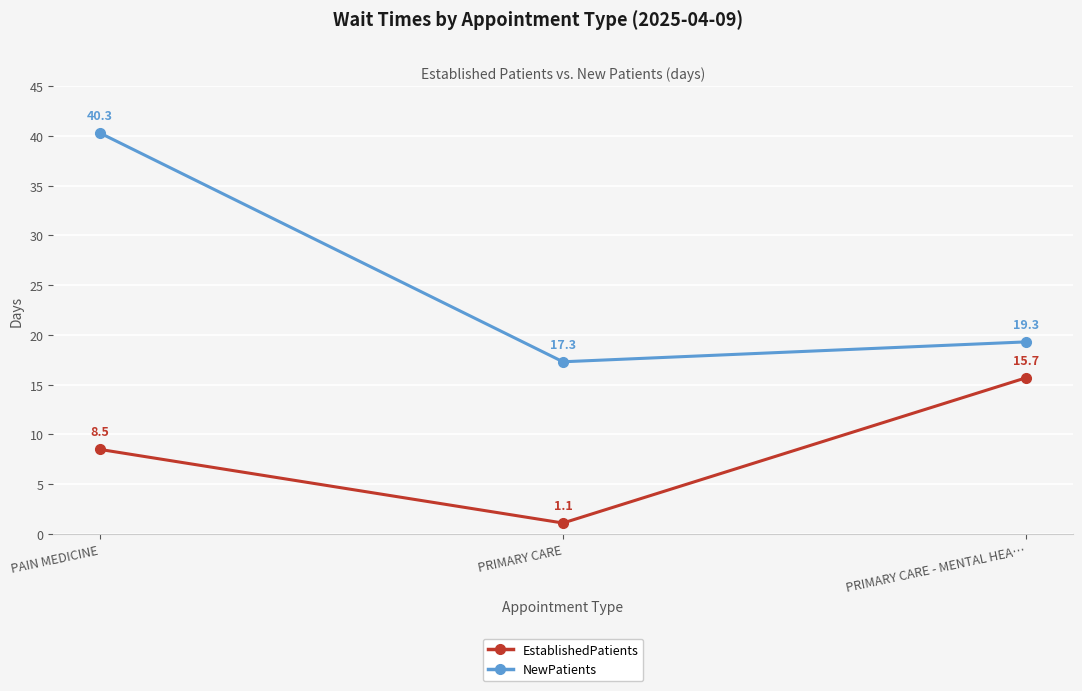

Is it true that EstablishedPatients equals 22.8 at PRIMARY CARE - MENTAL HEA…?

False